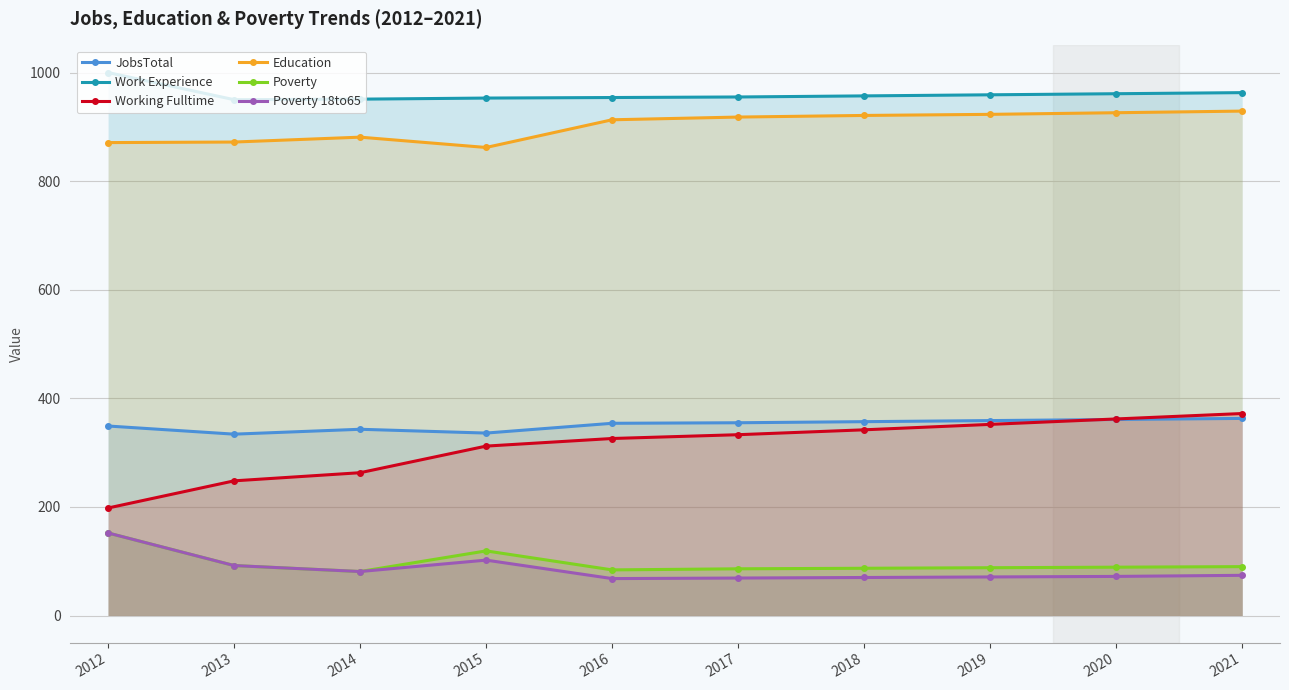

Between 2016 and 2021, which is larger?

2021